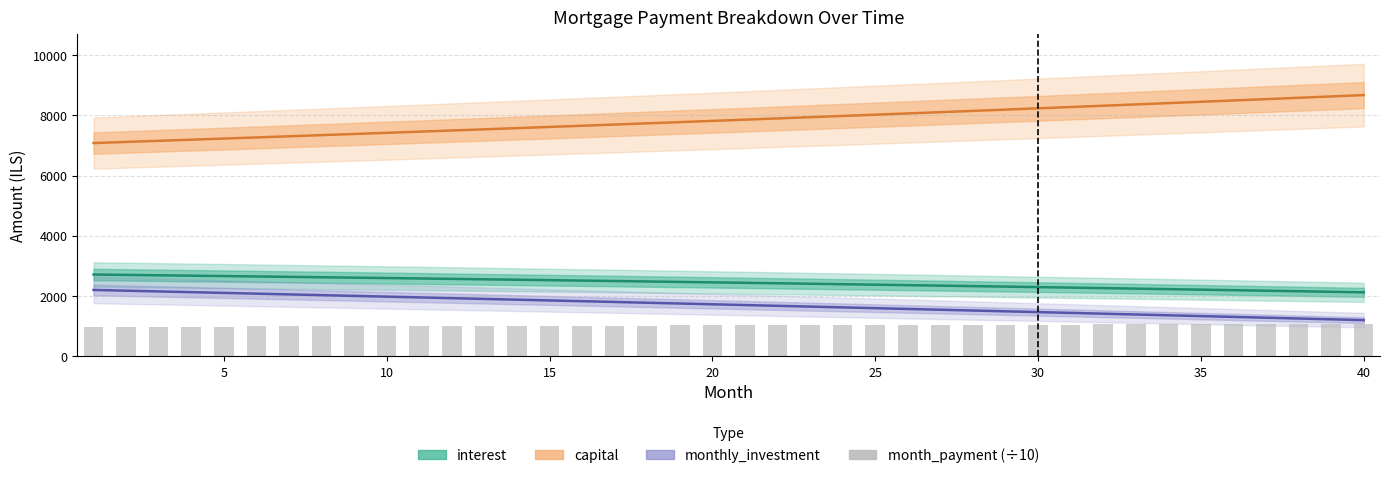

Reading left to right, transcribe all the data shown in this chart.

interest: 2715.1	2702.7	2690.1	2677.4	2664.6	2651.6	2638.5	2625.2	2611.9	2598.4	2584.7	2570.9	2557.0	2542.9	2528.7	2514.3	2499.8	2485.2	2470.4	2455.5	2440.4	2425.1	2409.8	2394.2	2378.5	2362.7	2346.7	2330.6	2314.3	2297.8	2281.2	2264.4	2247.5	2230.4	2213.2	2195.8	2178.2	2160.4	2142.5	2124.5
capital: 7081.2	7118.2	7155.3	7192.6	7230.1	7267.8	7305.7	7343.8	7382.1	7420.6	7459.3	7498.2	7537.3	7576.6	7616.1	7655.9	7695.8	7735.9	7776.3	7816.8	7857.6	7898.6	7939.7	7981.2	8022.8	8064.6	8106.7	8149.0	8191.4	8234.2	8277.1	8320.3	8363.7	8407.3	8451.1	8495.2	8539.5	8584.0	8628.8	8673.8
monthly_investment: 2203.7	2179.2	2154.6	2130.0	2105.3	2080.6	2055.8	2030.9	2006.0	1981.0	1956.0	1930.9	1905.7	1880.5	1855.2	1829.8	1804.4	1778.9	1753.3	1727.7	1702.0	1676.3	1650.5	1624.6	1598.7	1572.7	1546.6	1520.5	1494.3	1468.0	1441.7	1415.3	1388.8	1362.3	1335.7	1309.0	1282.3	1255.5	1228.7	1201.7
month_payment (÷10): 979.6	982.1	984.5	987.0	989.5	991.9	994.4	996.9	999.4	1001.9	1004.4	1006.9	1009.4	1012.0	1014.5	1017.0	1019.6	1022.1	1024.7	1027.2	1029.8	1032.4	1035.0	1037.5	1040.1	1042.7	1045.3	1048.0	1050.6	1053.2	1055.8	1058.5	1061.1	1063.8	1066.4	1069.1	1071.8	1074.4	1077.1	1079.8